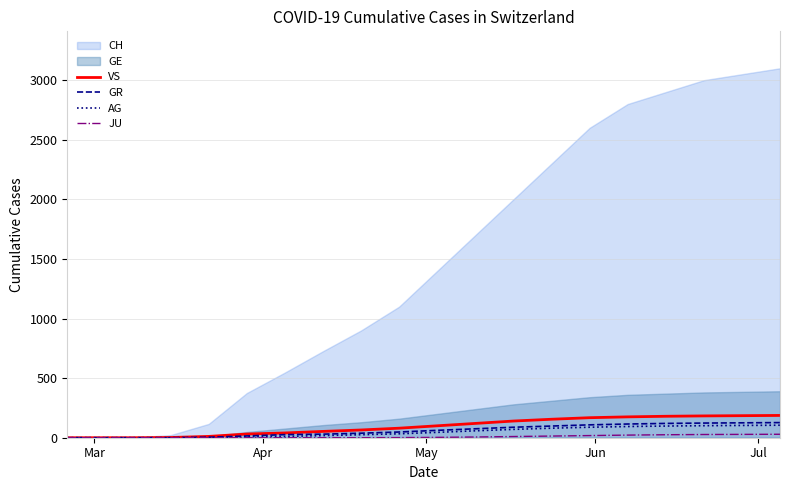

What is the highest value of the VS series?

187